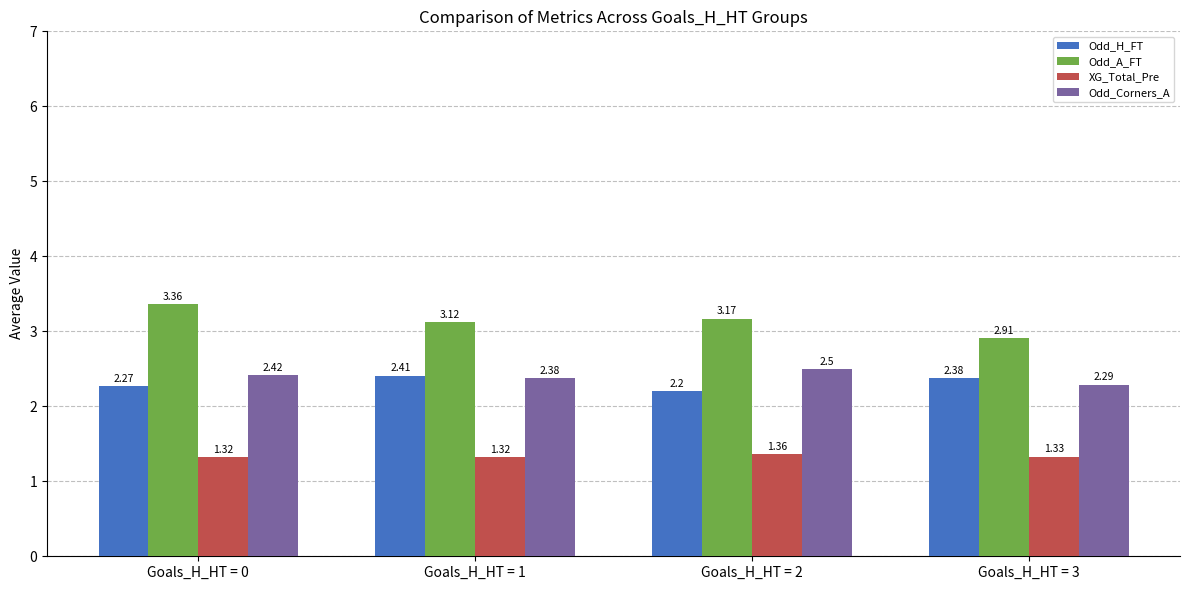

Which category has the highest value in the Odd_A_FT series?

Goals_H_HT = 0